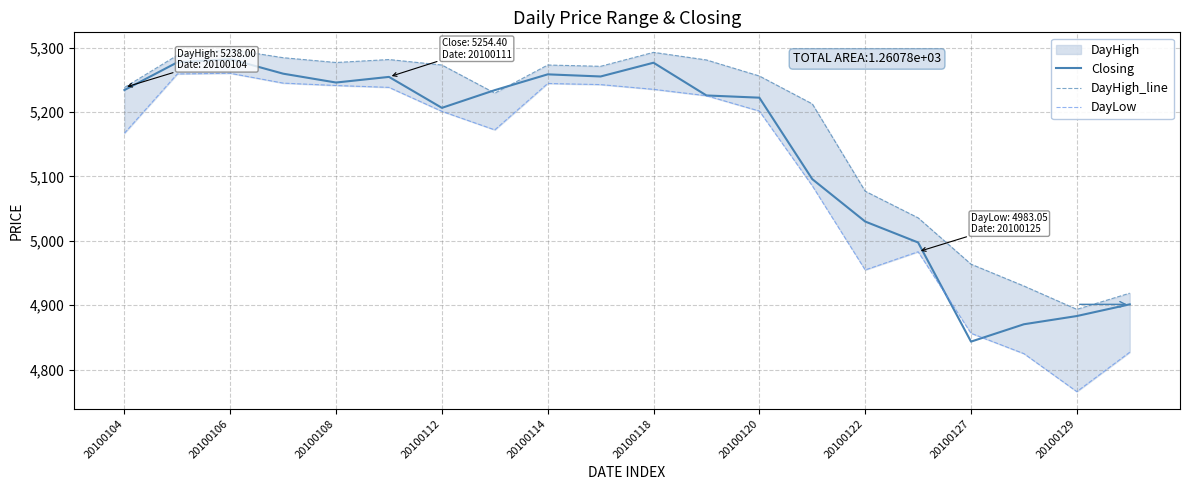

At which label does Closing reach its minimum?

20100127